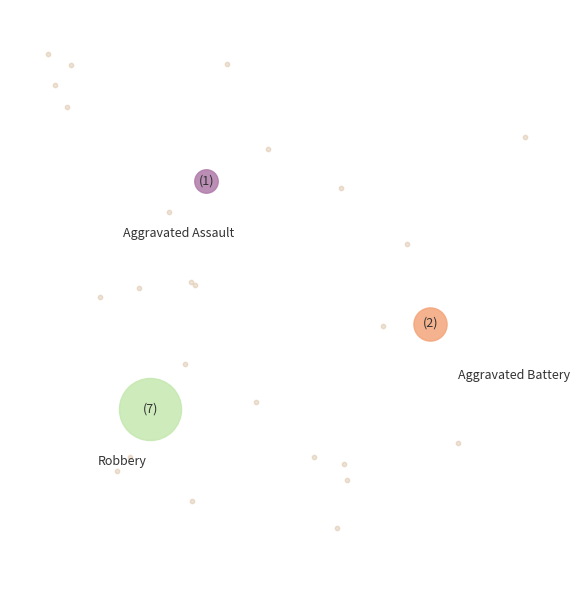

Which category has the biggest portion of the pie?

Robbery